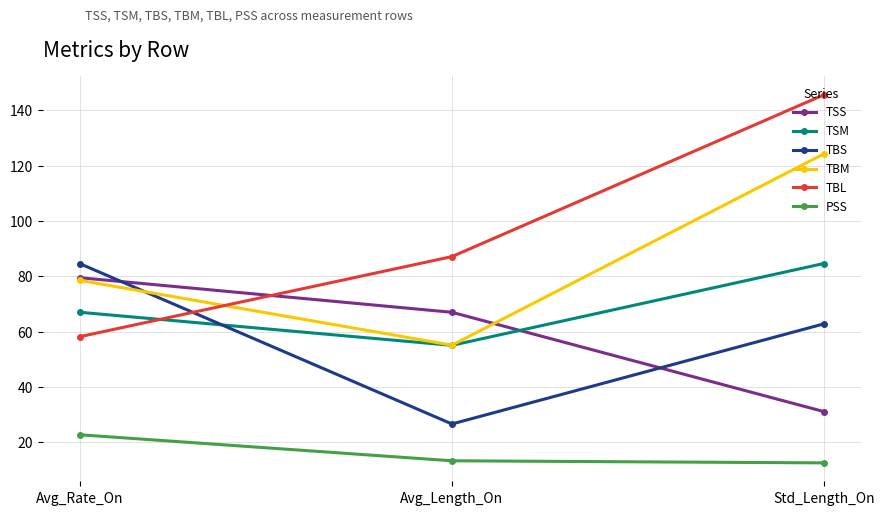

List the labels in order of TSS value, largest first.

Avg_Rate_On, Avg_Length_On, Std_Length_On